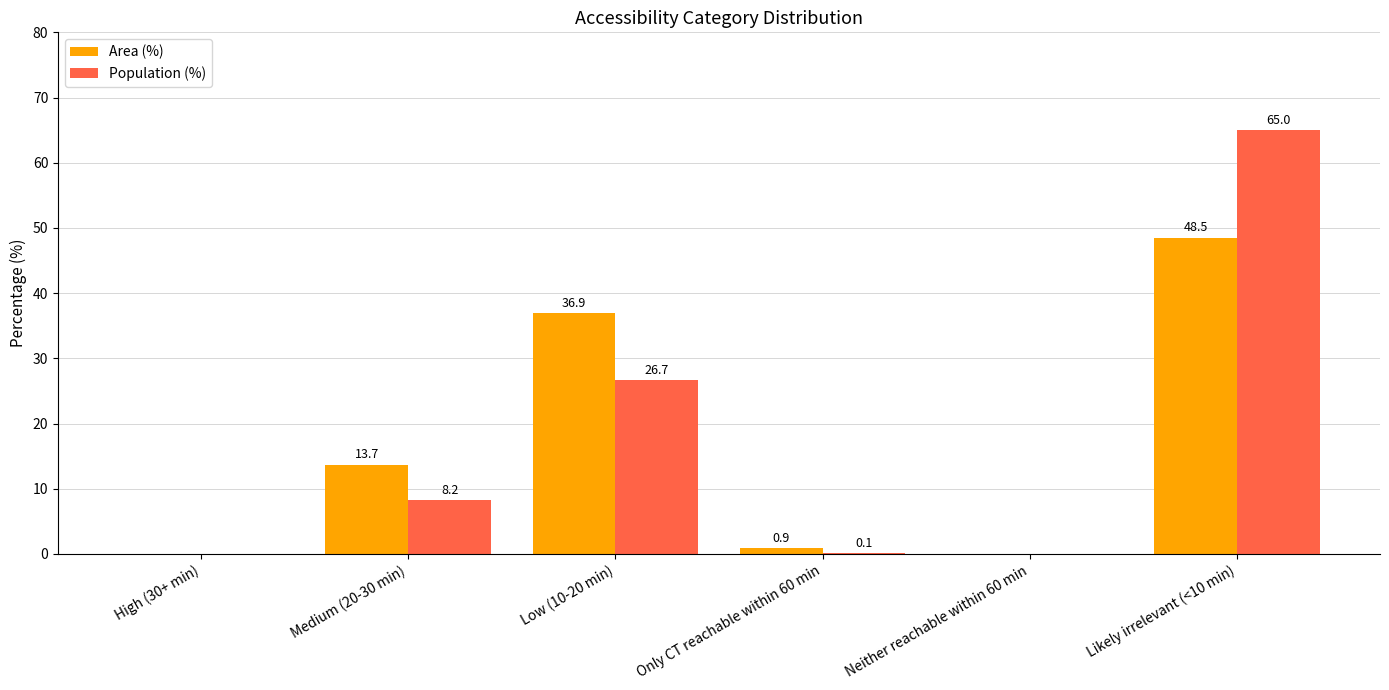

Reading left to right, transcribe all the data shown in this chart.

Area (%): 0.0	13.7	36.9	0.9	0.0	48.5
Population (%): 0.0	8.2	26.7	0.1	0.0	65.0